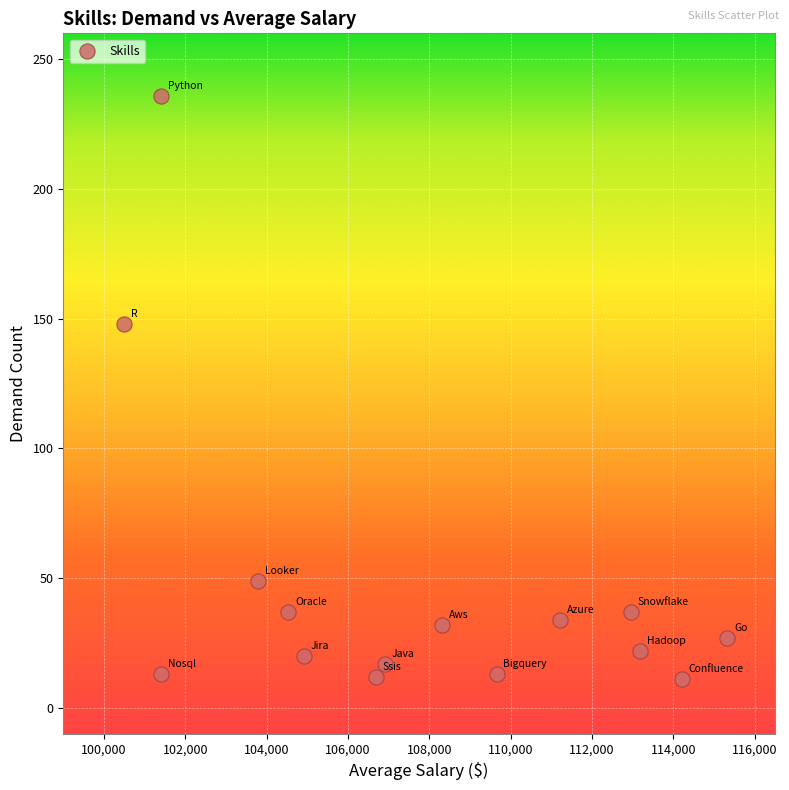

What is the range of X values (max minus min)?

14821